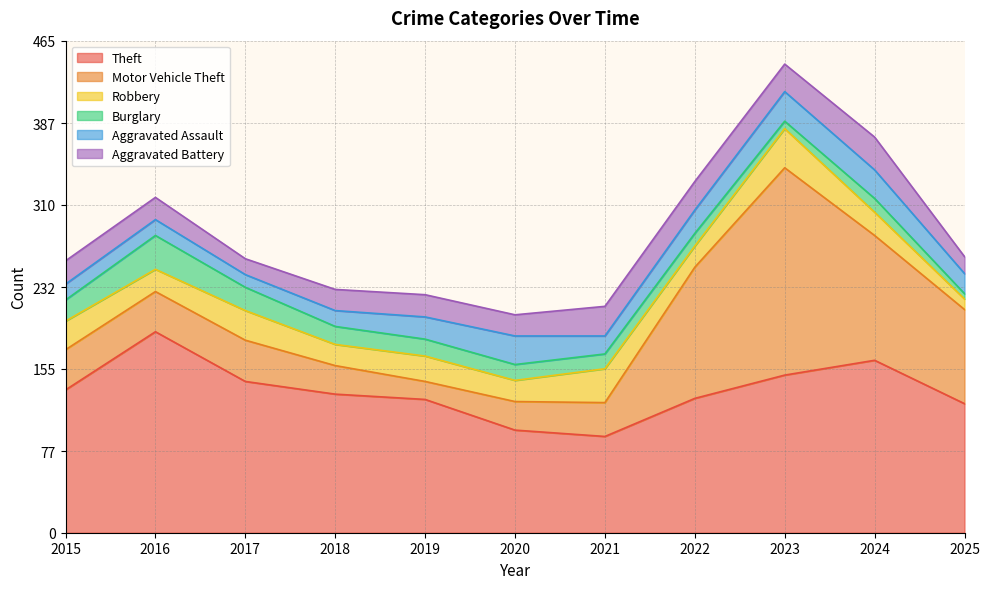

Reading left to right, list all the values displayed in this chart.

Theft: 2015=135	2016=190	2017=143	2018=131	2019=126	2020=97	2021=91	2022=127	2023=149	2024=163	2025=122
Motor Vehicle Theft: 2015=38	2016=38	2017=39	2018=27	2019=17	2020=27	2021=32	2022=124	2023=196	2024=118	2025=89
Robbery: 2015=27	2016=21	2017=28	2018=20	2019=24	2020=20	2021=32	2022=20	2023=37	2024=22	2025=10
Burglary: 2015=20	2016=32	2017=22	2018=17	2019=16	2020=15	2021=14	2022=12	2023=7	2024=13	2025=5
Aggravated Assault: 2015=15	2016=15	2017=12	2018=15	2019=21	2020=27	2021=17	2022=22	2023=28	2024=27	2025=19
Aggravated Battery: 2015=22	2016=21	2017=15	2018=20	2019=21	2020=20	2021=28	2022=27	2023=26	2024=31	2025=16